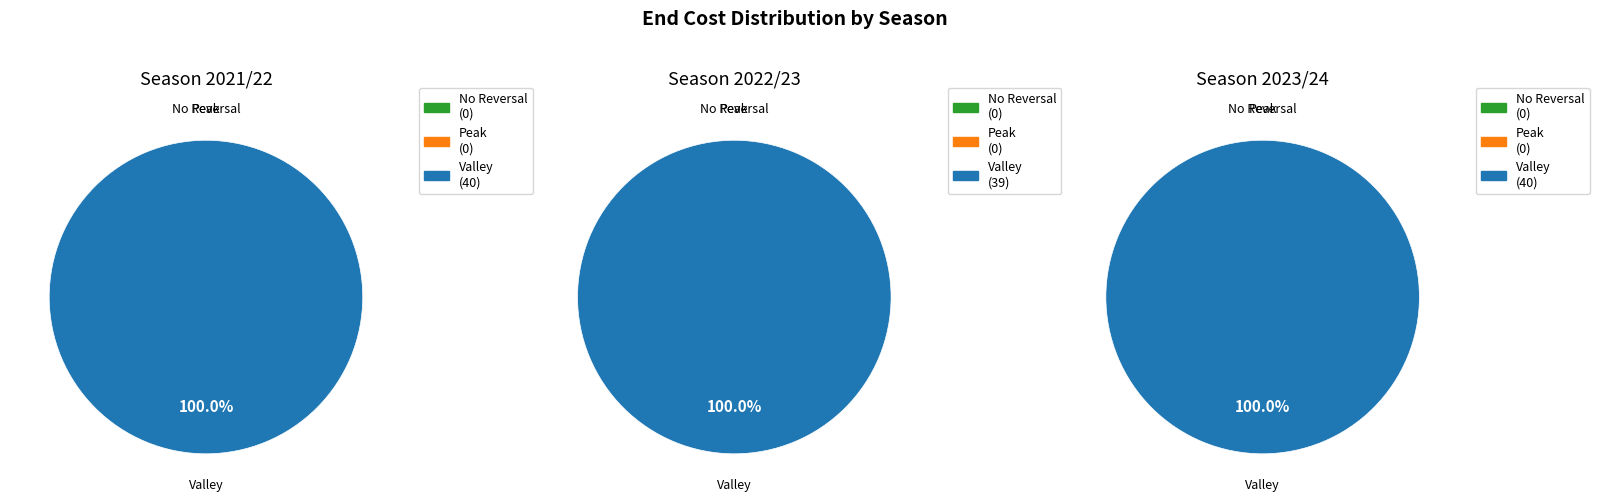

At 2023/24, list the series in order from smallest to largest.

No Reversal, Peak, Valley